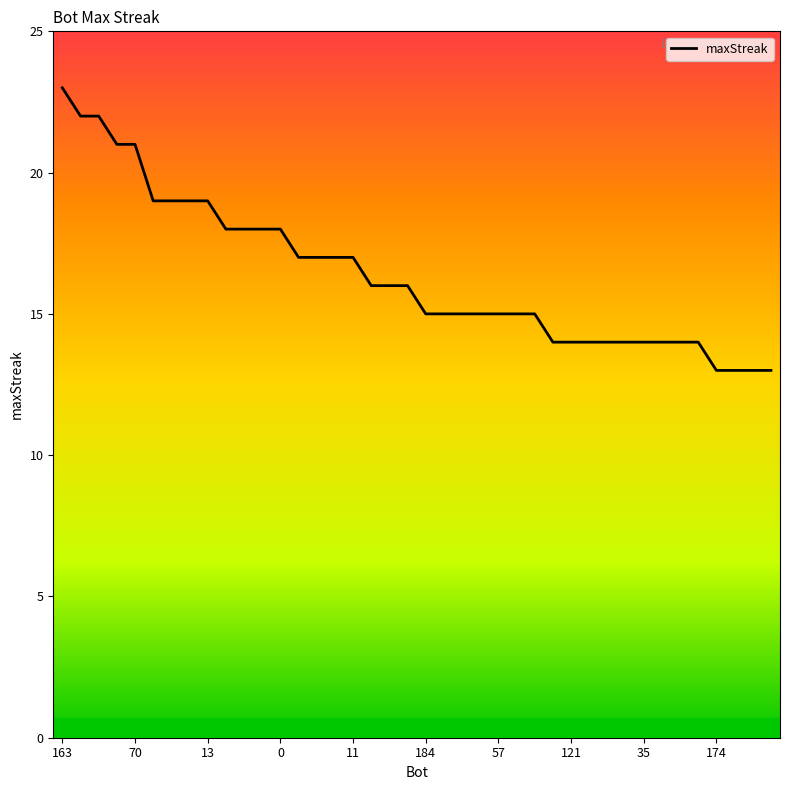

What is the smallest value displayed?

13